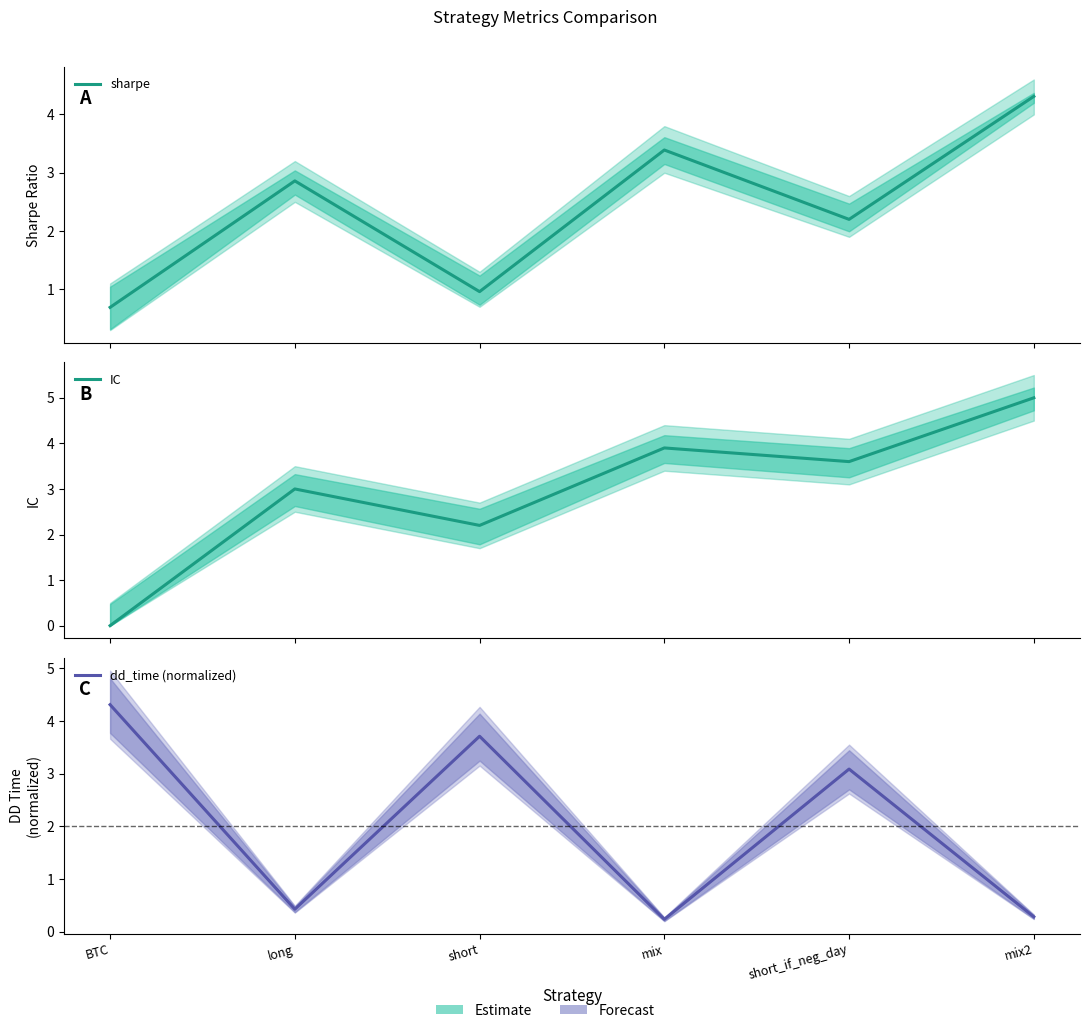

The IC series shows 5.4 at long. True or false?

False